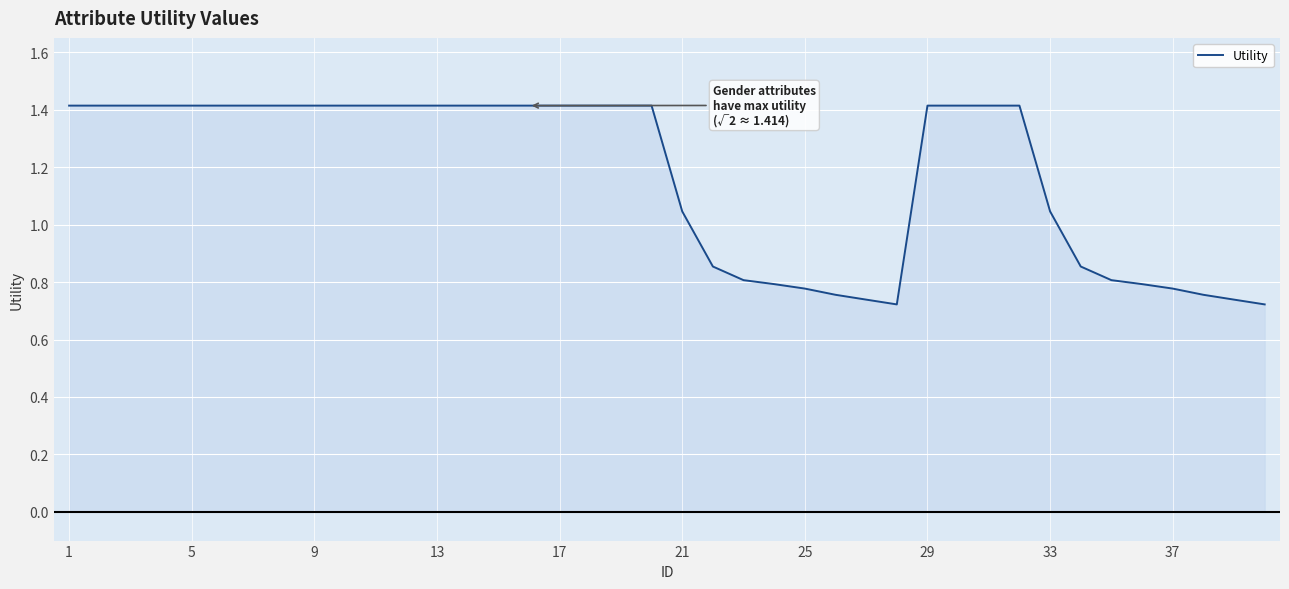

What is the greatest value displayed?

1.4